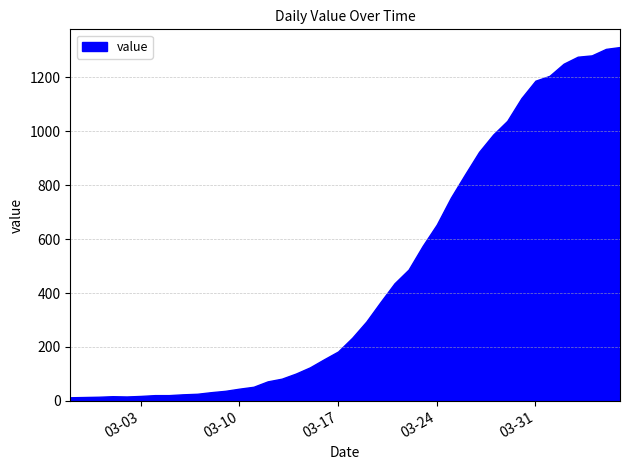

What is the difference between the maximum and minimum values?

1300